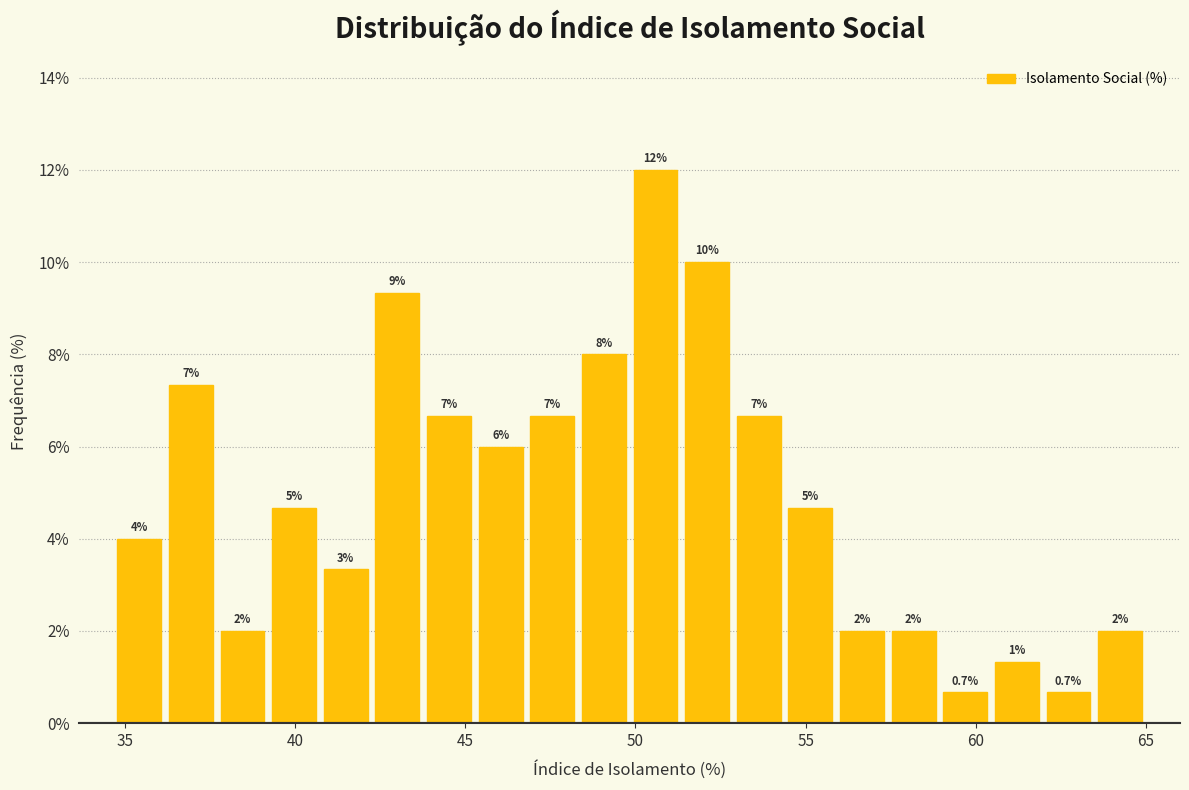

Around what value on the x-axis is the tallest bar? Give the approximate position of its centre, as read against the axis.

50.5